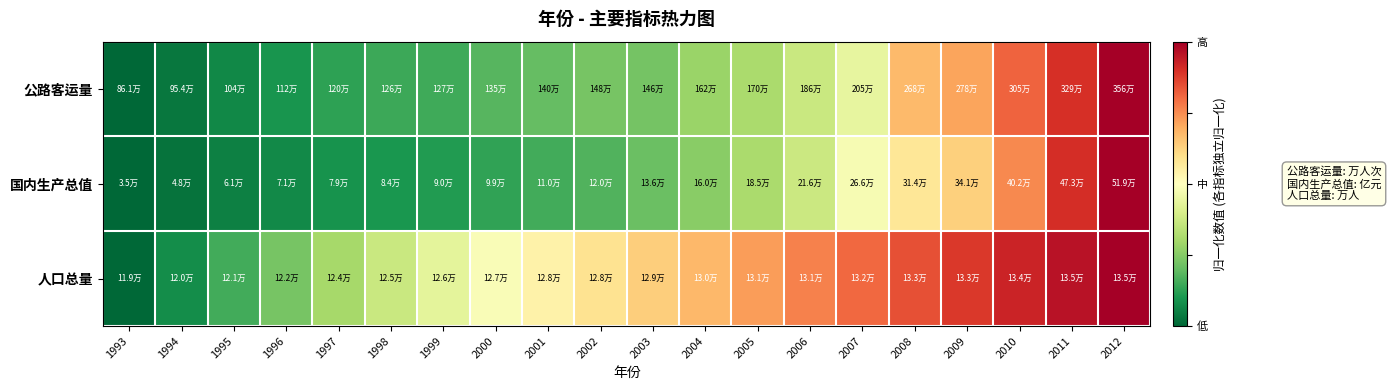

Reading right to left, extract all data points from this chart.

公路客运量: 2012=1.0	2011=0.9	2010=0.8	2009=0.7	2008=0.7	2007=0.4	2006=0.4	2005=0.3	2004=0.3	2003=0.2	2002=0.2	2001=0.2	2000=0.2	1999=0.2	1998=0.1	1997=0.1	1996=0.1	1995=0.1	1994=0.0	1993=0.0
国内生产总值: 2012=1.0	2011=0.9	2010=0.8	2009=0.6	2008=0.6	2007=0.5	2006=0.4	2005=0.3	2004=0.3	2003=0.2	2002=0.2	2001=0.2	2000=0.1	1999=0.1	1998=0.1	1997=0.1	1996=0.1	1995=0.1	1994=0.0	1993=0.0
人口总量: 2012=1.0	2011=1.0	2010=0.9	2009=0.9	2008=0.8	2007=0.8	2006=0.8	2005=0.7	2004=0.7	2003=0.6	2002=0.6	2001=0.5	2000=0.5	1999=0.4	1998=0.4	1997=0.3	1996=0.2	1995=0.2	1994=0.1	1993=0.0